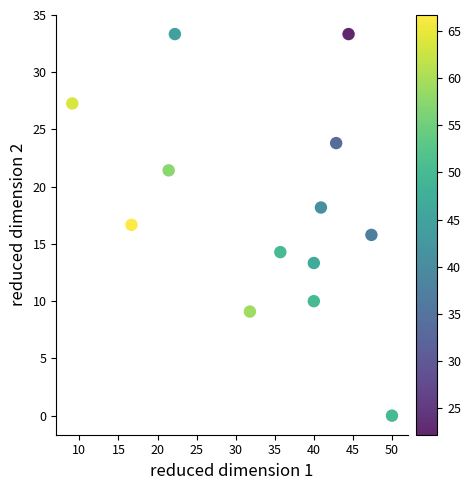

What is the range of Y values (max minus min)?

33.3